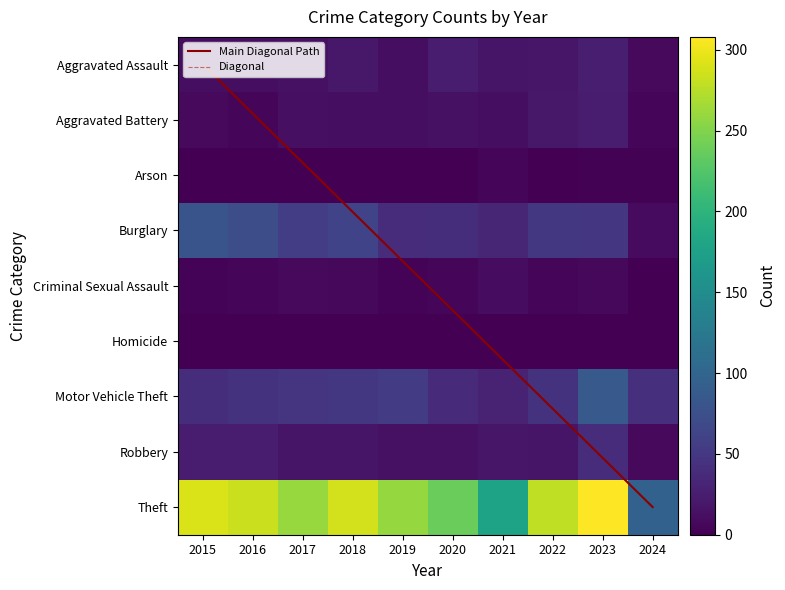

What is the total value across all series at 2016?

449